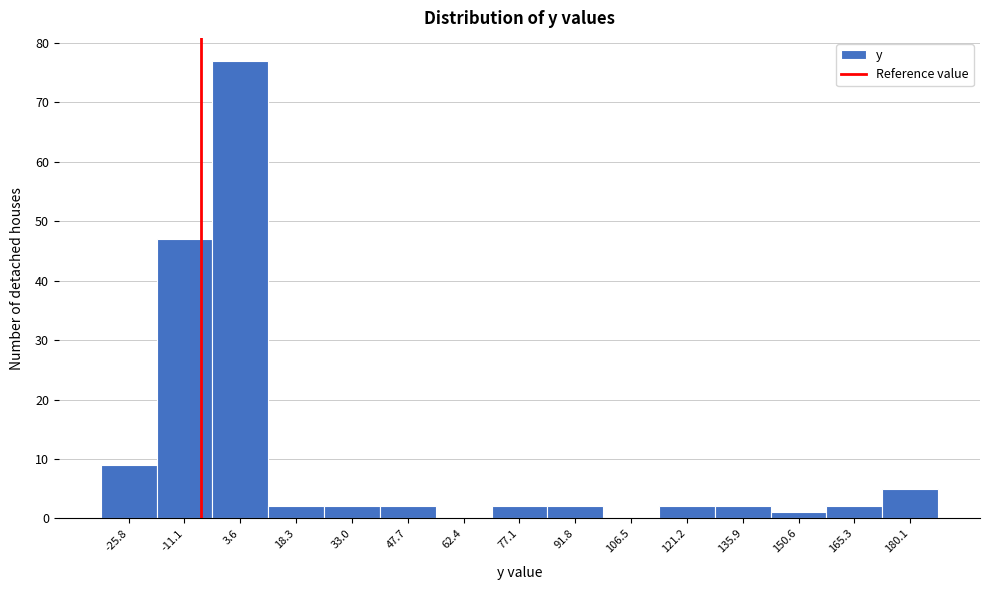

Which range on the x-axis has the tallest bar?

-4 to 12